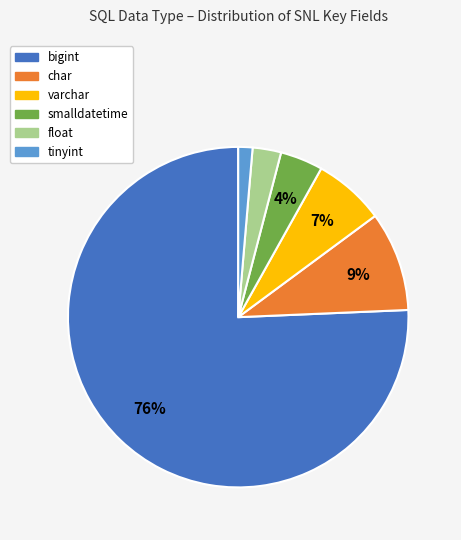

Which category has the smallest portion of the pie?

tinyint